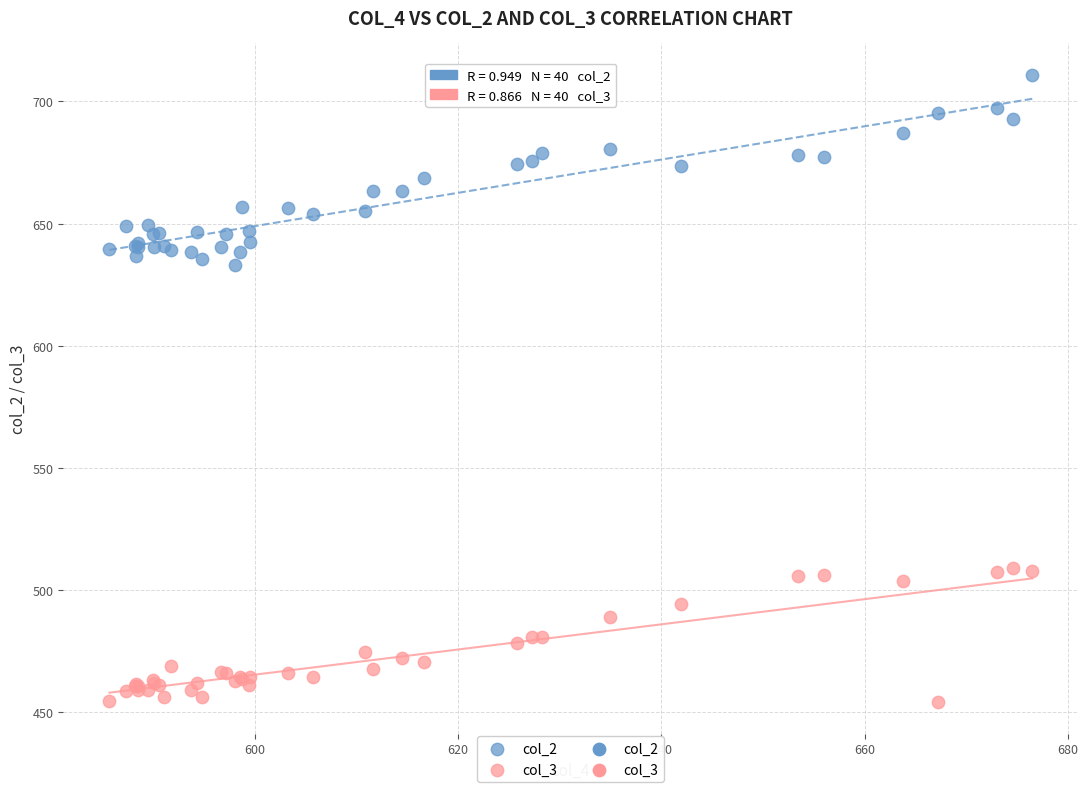

What is the X range (max minus min) for the scatter plot?

90.8